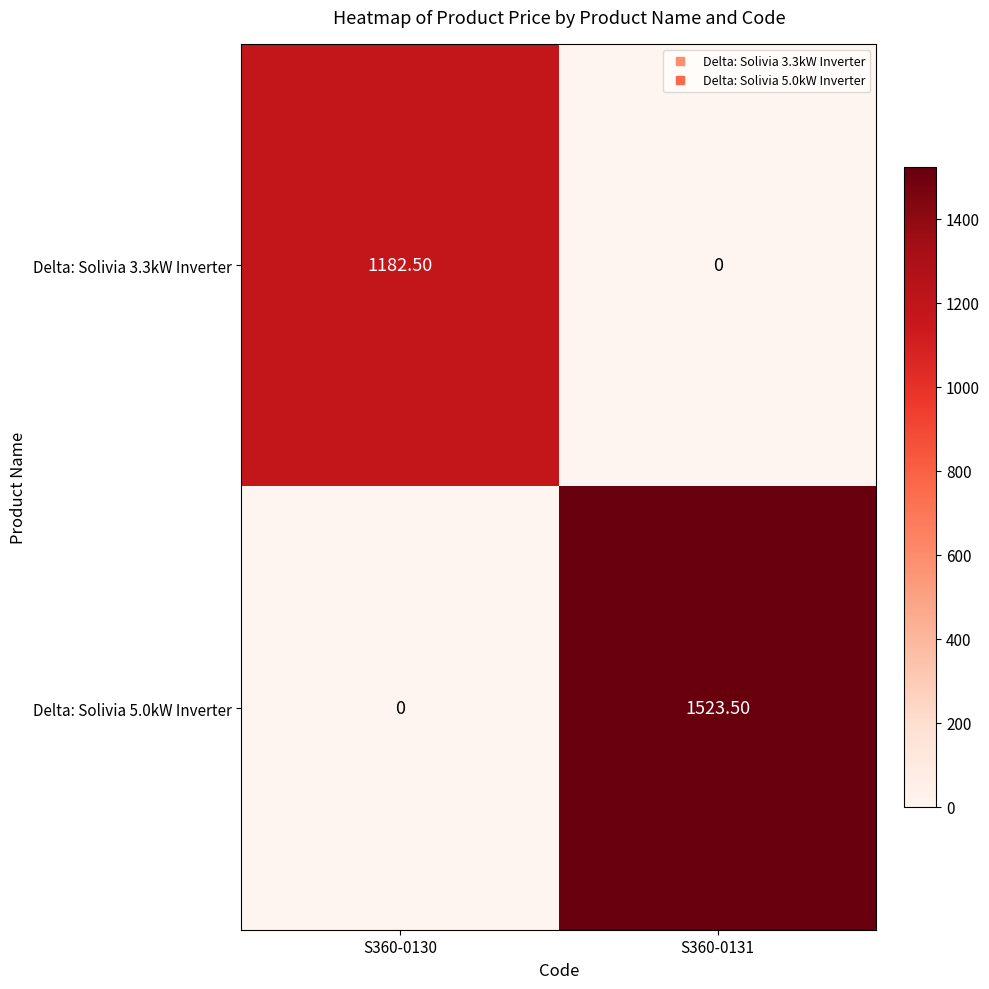

What is the sum of the Delta: Solivia 5.0kW Inverter values at S360-0130 and S360-0131?

1523.5